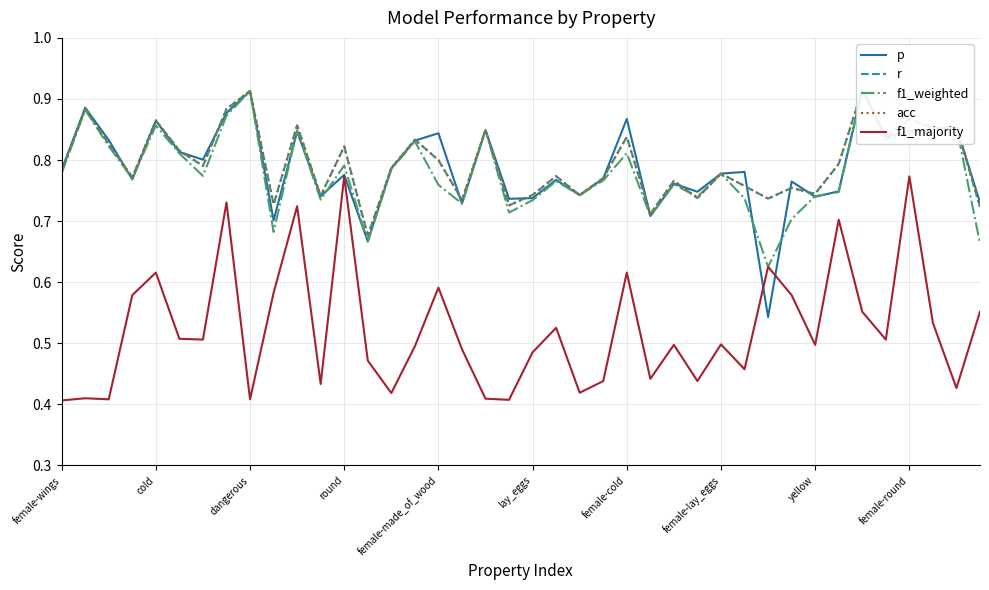

What is the greatest value displayed?

0.9